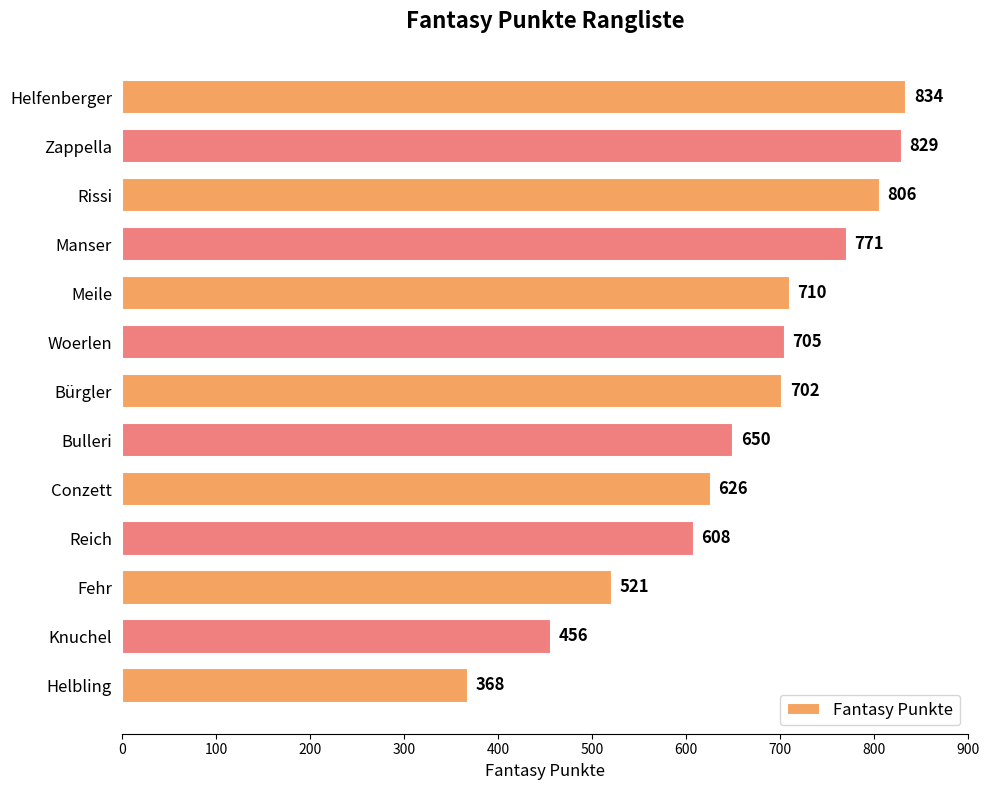

How many values are below 702?

6